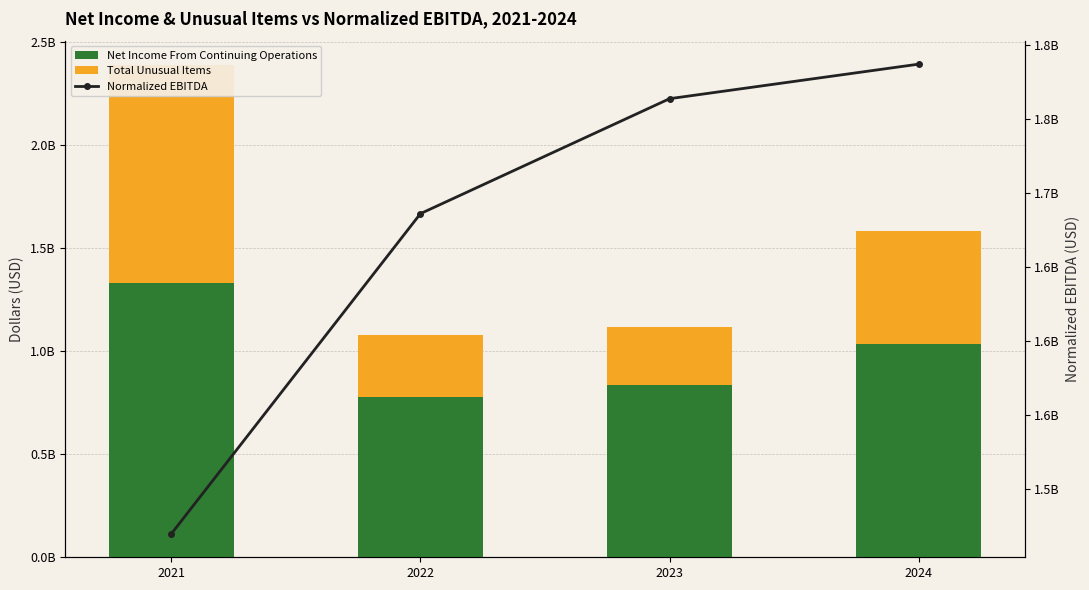

How many groups of bars are there?

4